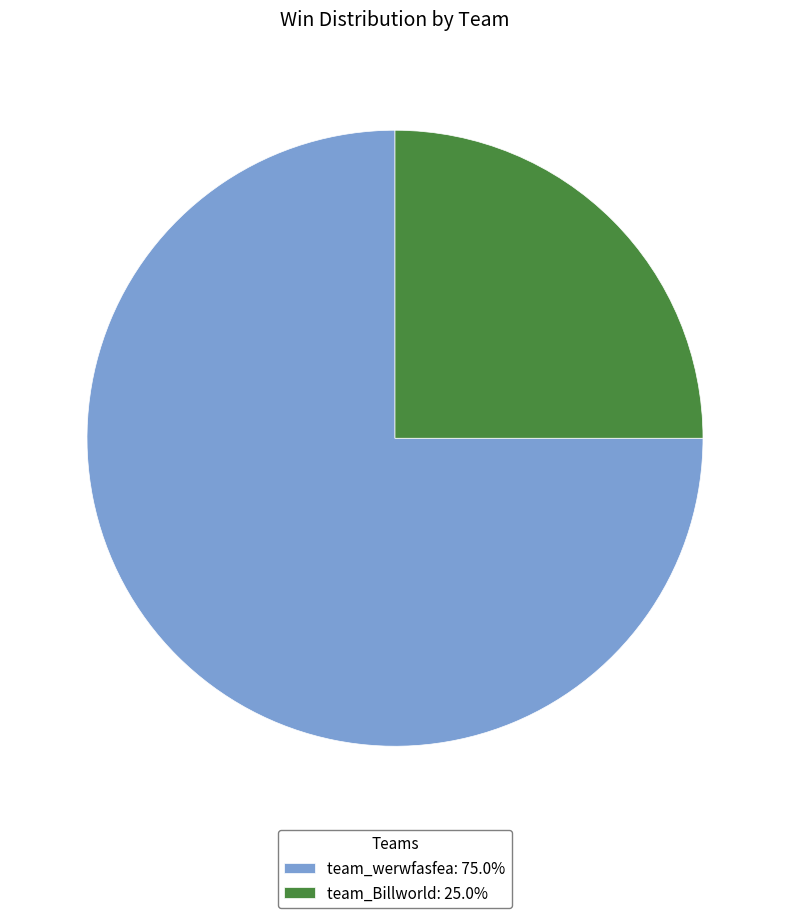

Which category has the smallest portion of the pie?

team_Billworld